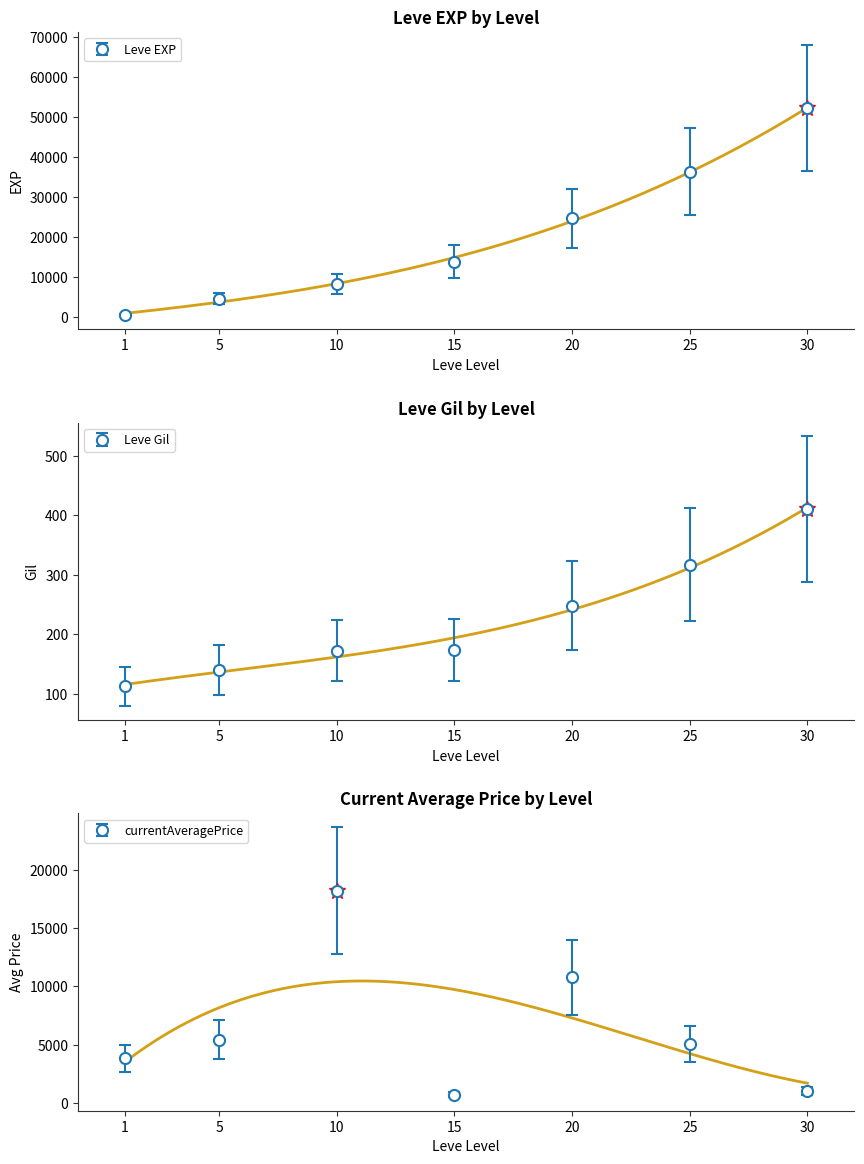

Reading left to right, transcribe all the data shown in this chart.

Leve EXP: 1=630.0	5=4660.0	10=8430.0	15=13910.0	20=24710.0	25=36390.0	30=52220.0
Leve Gil: 1=112.0	5=140.0	10=172.0	15=174.0	20=248.0	25=317.0	30=410.0
currentAveragePrice: 1=3833.3	5=5454.1	10=18201.0	15=737.5	20=10773.8	25=5071.0	30=1059.0